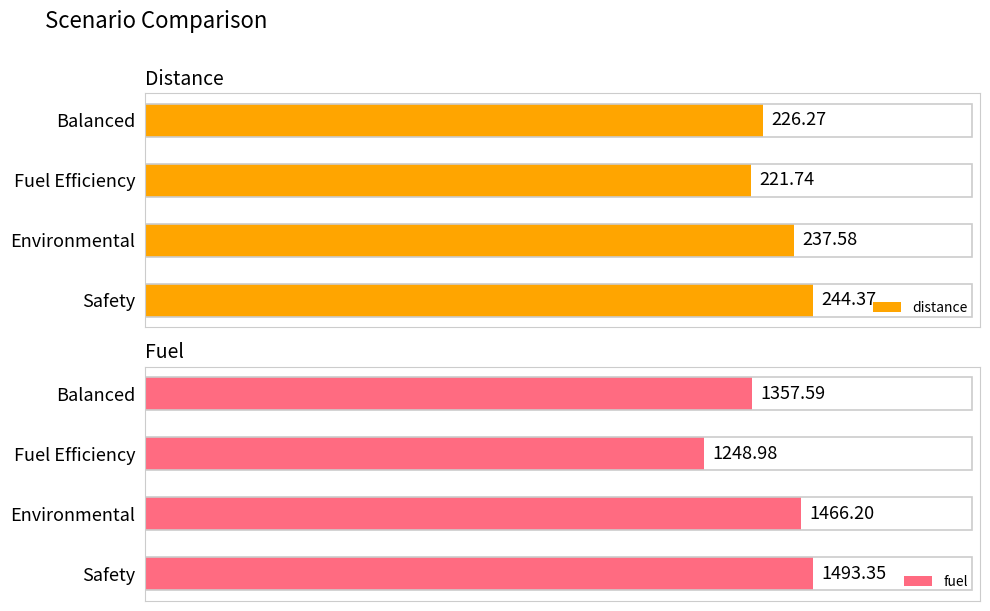

Which series has the largest total across all categories?

fuel